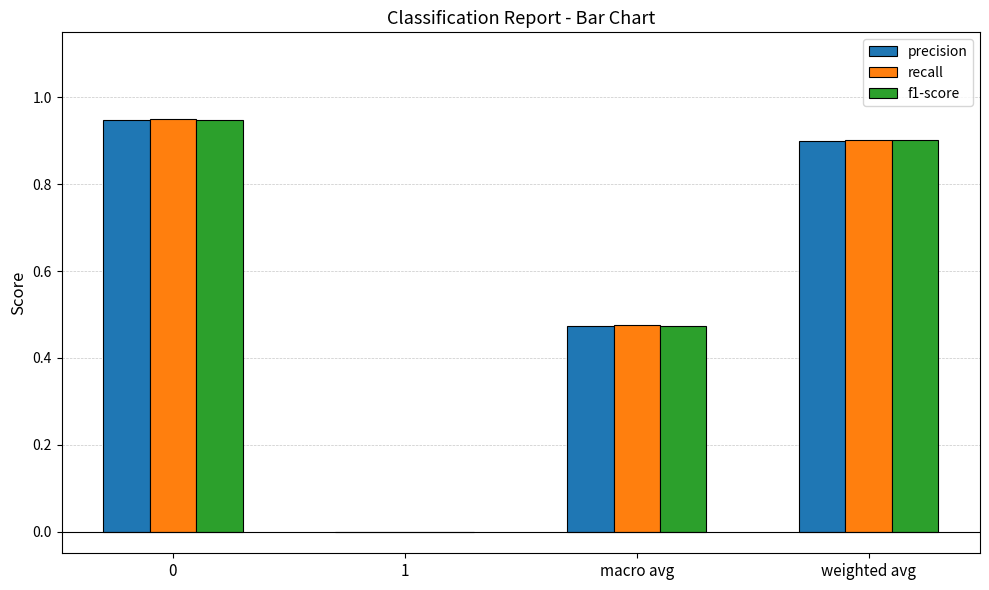

Which series changed the most between macro avg and weighted avg?

recall